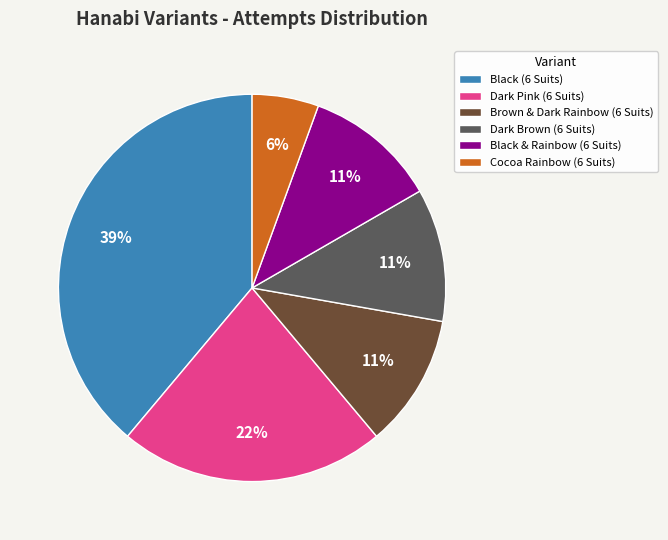

The Cocoa Rainbow (6 Suits) slice represents 17% of the pie. True or false?

False